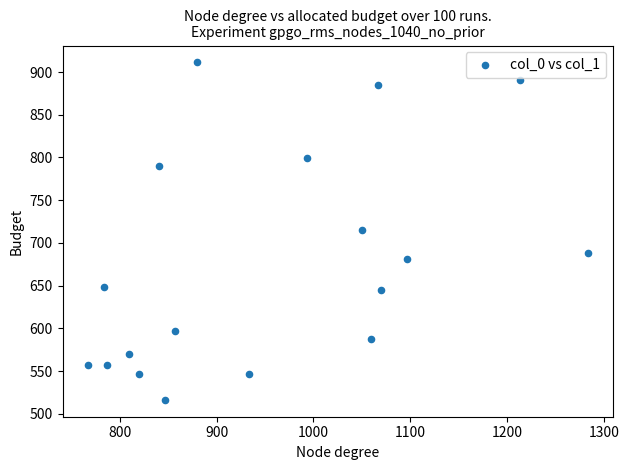

What is the range of X values (max minus min)?

516.7